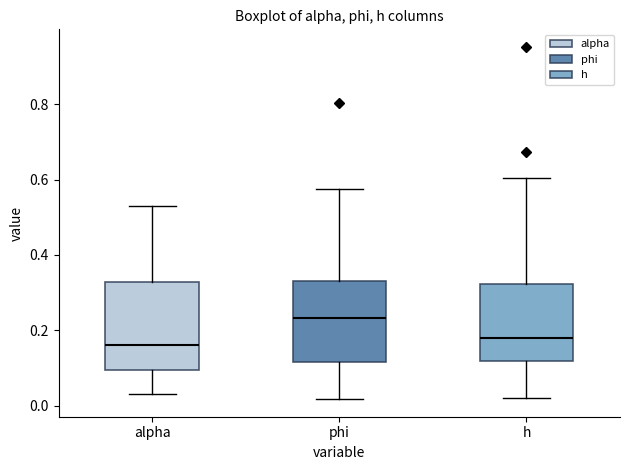

Reading left to right, transcribe this box plot: for each box, give where its median line is, the range the box spans, and where its two whiskers end, as read against the y-axis. The values are not printed on the chart, so give them approximately, as read against the axis.

alpha: median 0.16, box 0.10 to 0.32, whiskers 0.04 to 0.52
phi: median 0.24, box 0.12 to 0.32, whiskers 0.02 to 0.58
h: median 0.18, box 0.12 to 0.32, whiskers 0.02 to 0.60